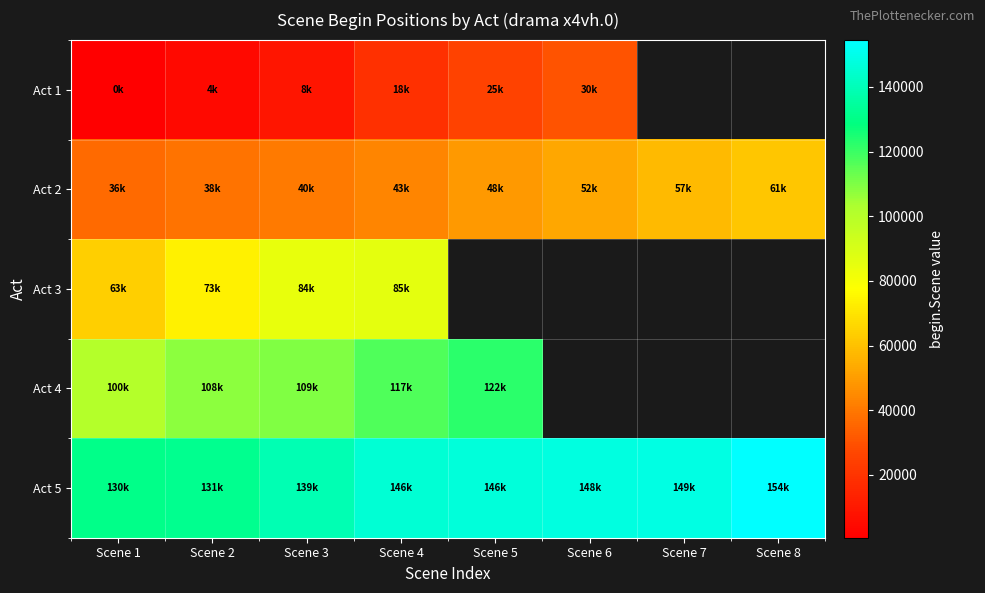

How many positive values does the Act 1 series have?

6